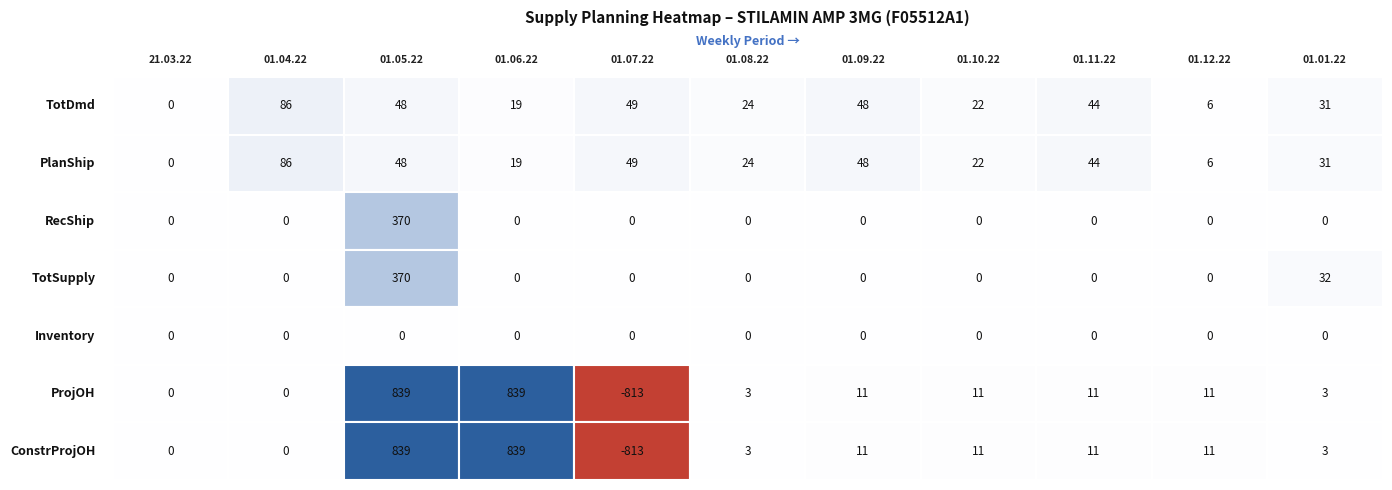

At which category is the sum across all series the highest?

01.05.22